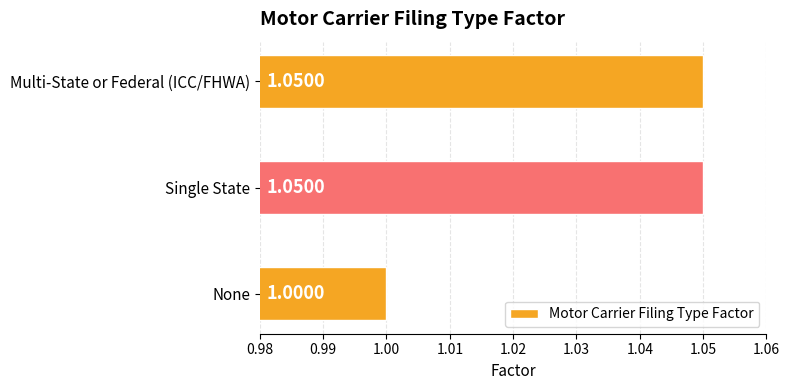

Which has a higher value, Multi-State or Federal (ICC/FHWA) or None?

Multi-State or Federal (ICC/FHWA)